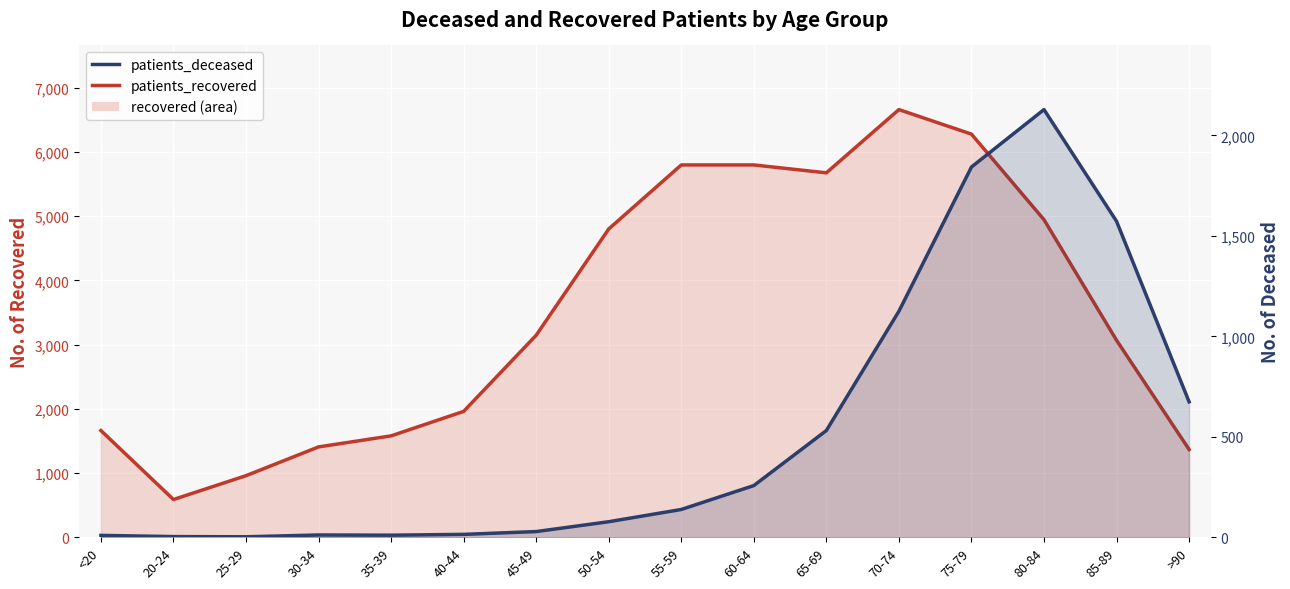

Where does the patients_recovered series first go above 3145?

50-54